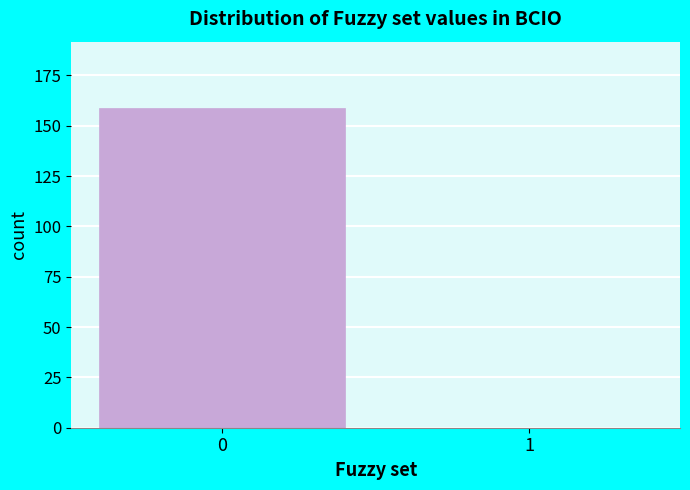

Reading right to left, list all the values displayed in this chart.

1=0	0=159